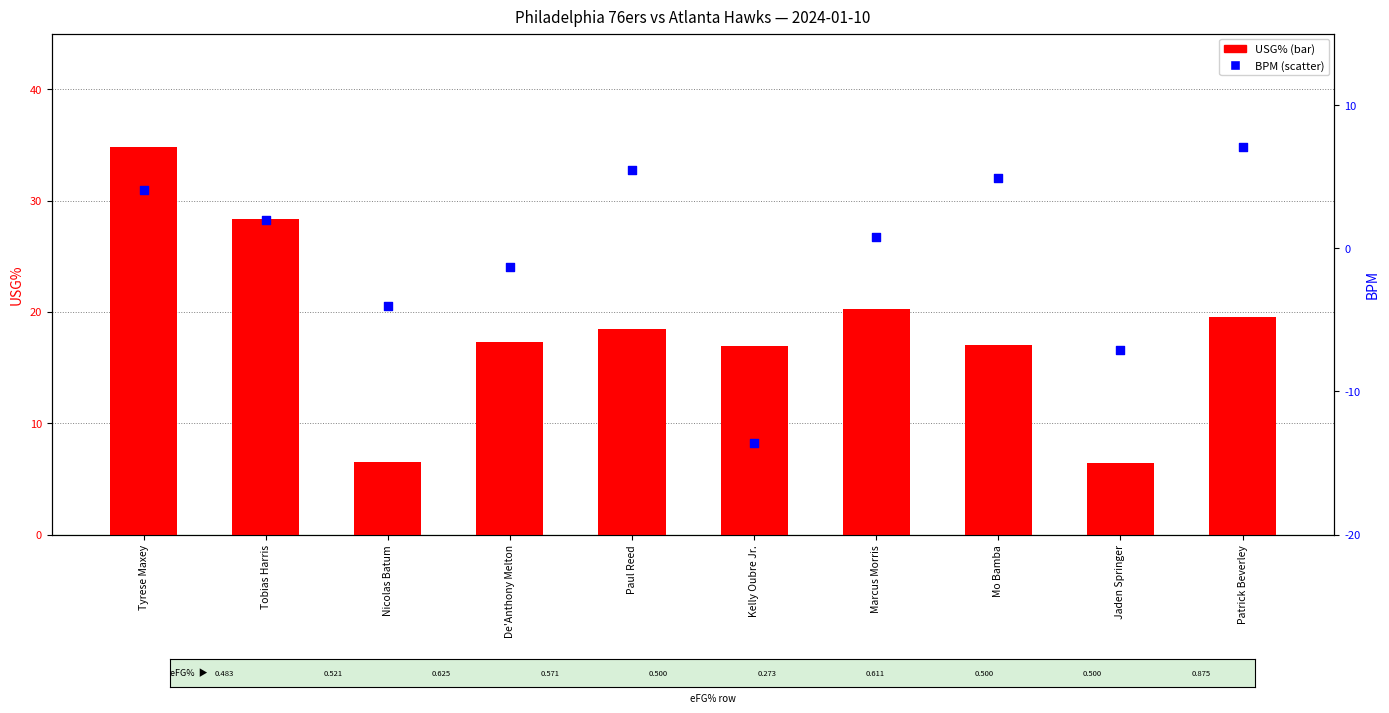

What are all the series names shown in the legend?

USG%, BPM